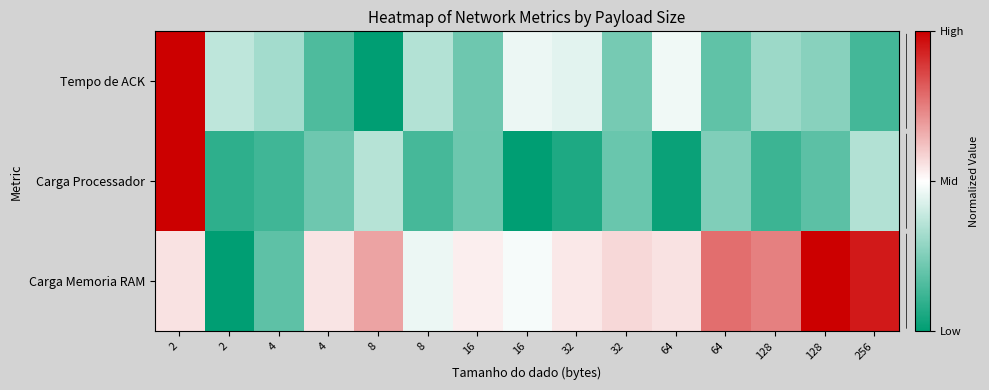

What is the total value across all series at 64?

1.0